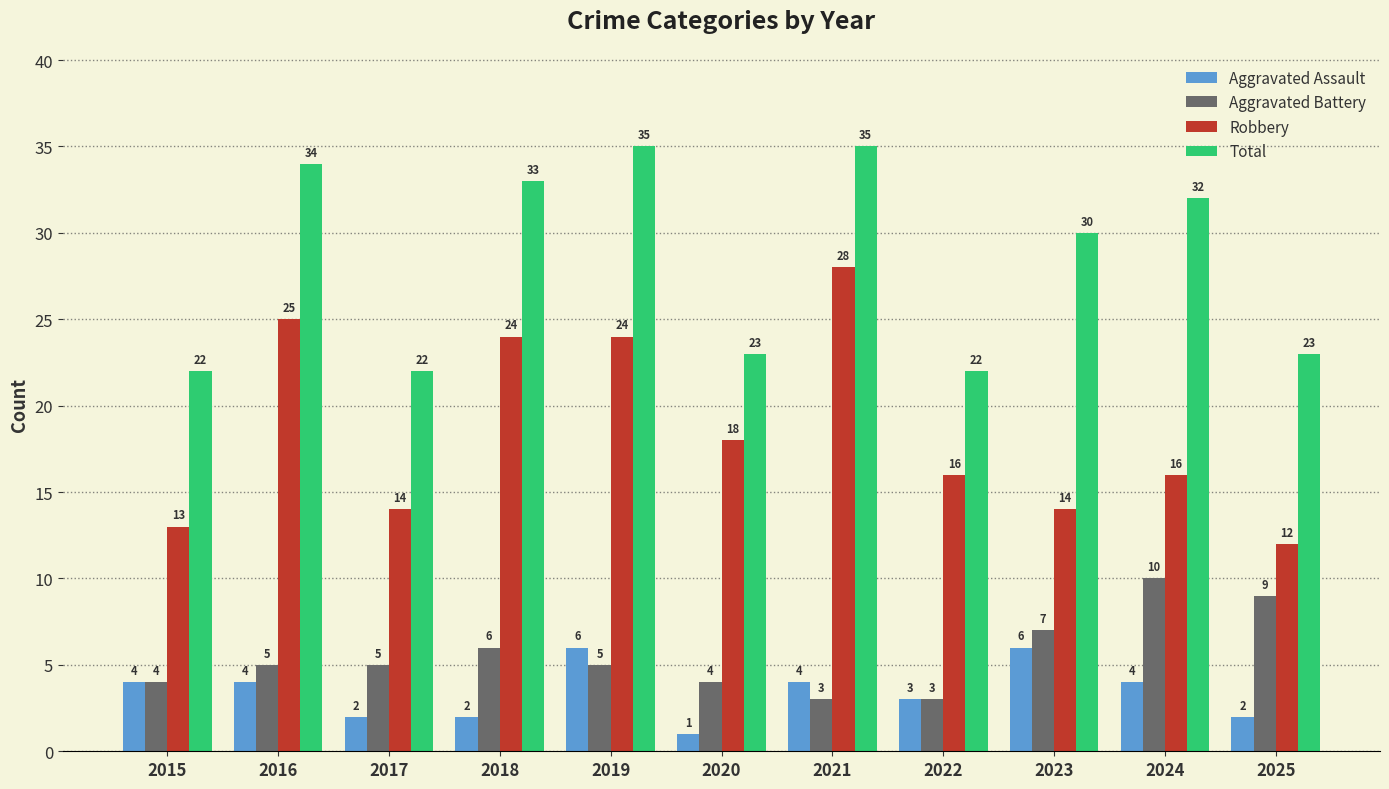

Is the value of Aggravated Assault at 2017 greater than the value of Aggravated Battery at 2020?

No